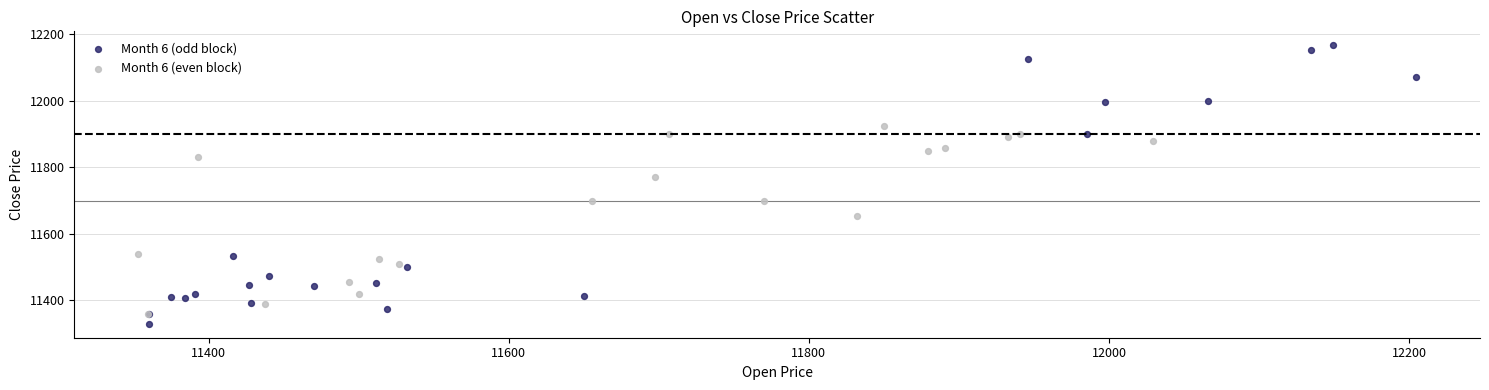

Which series contains the highest Y value?

Month 6 (odd block)